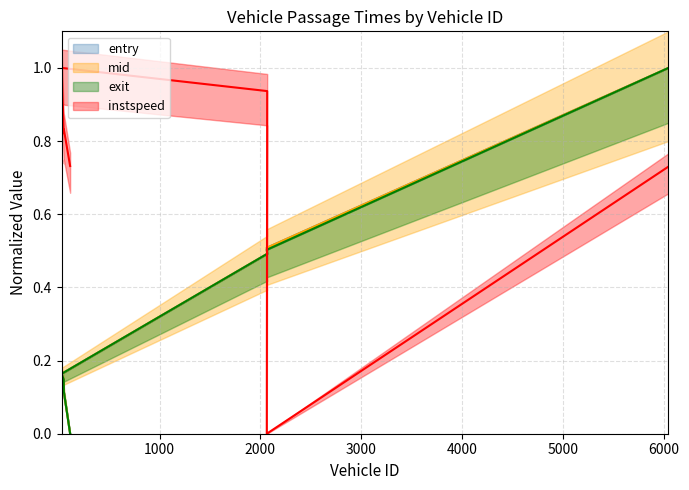

True or false: entry has a value of 0.0 at 114.

True